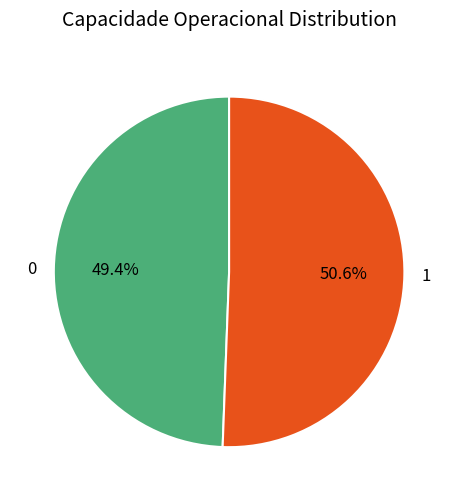

Count the number of slices in the pie.

2